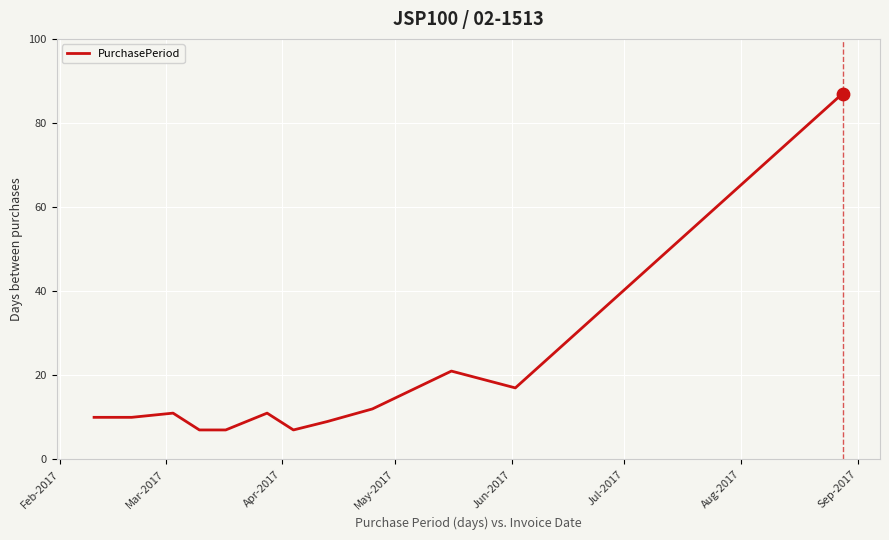

What is the greatest value displayed?

87